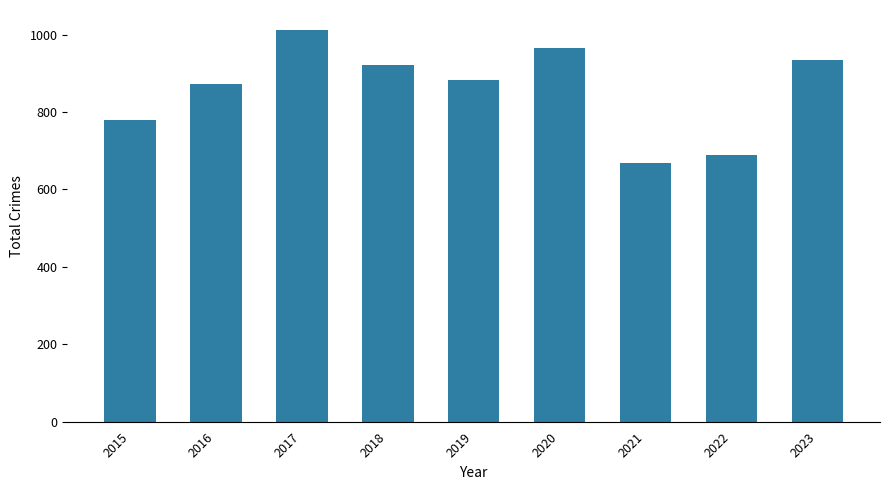

Count the number of categories in the chart.

9